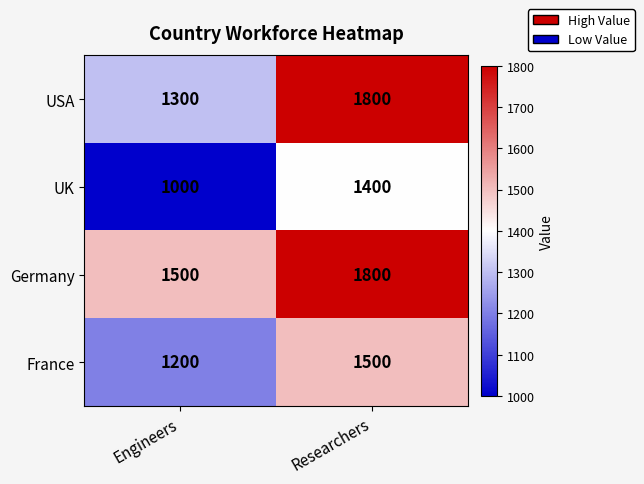

Rank the categories by UK value from highest to lowest.

Researchers, Engineers